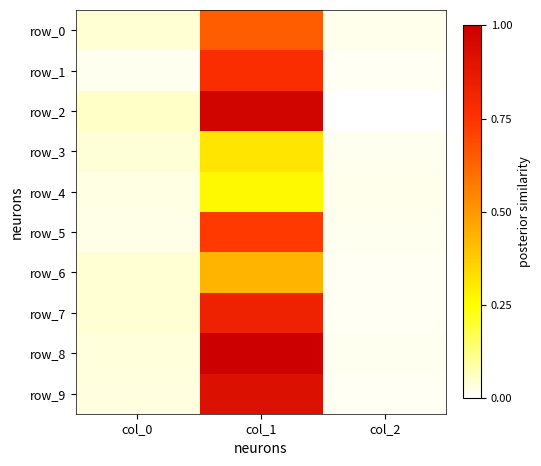

True or false: row_2 has a value of 1.0 at col_1.

True